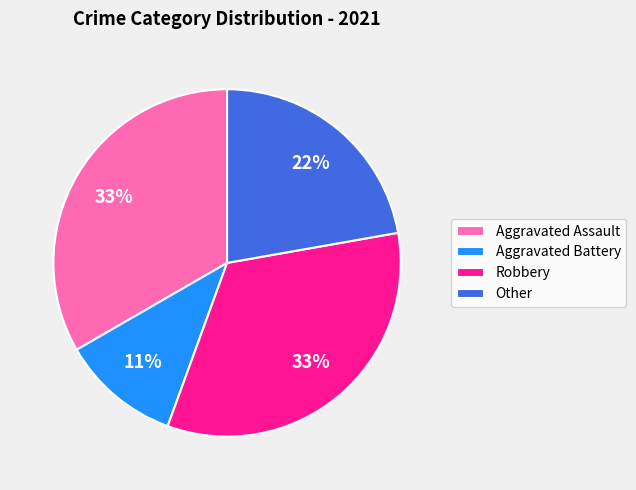

How many slices are in this pie chart?

4